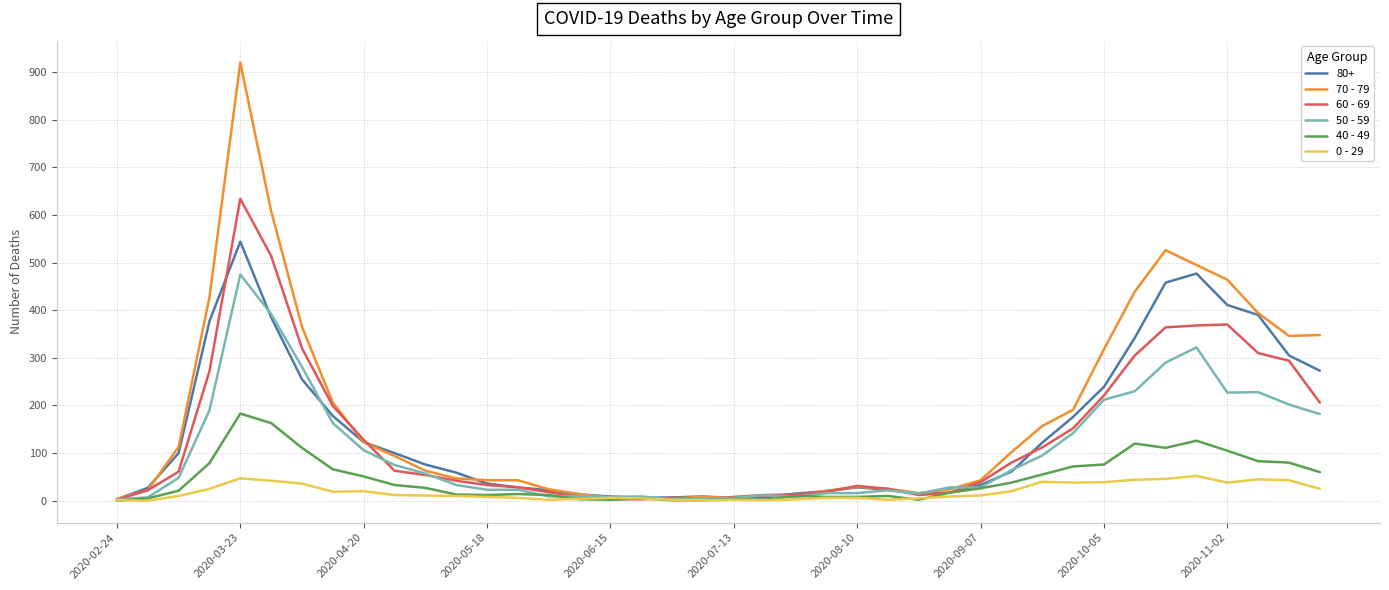

What is the maximum value shown in the chart?

920